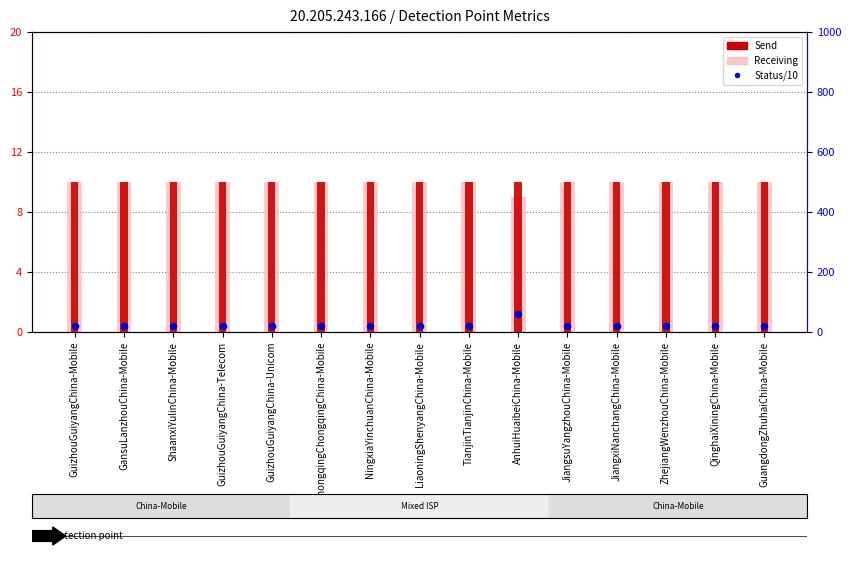

What is the total value across all series at LiaoningShenyangChina-Mobile?

40.0